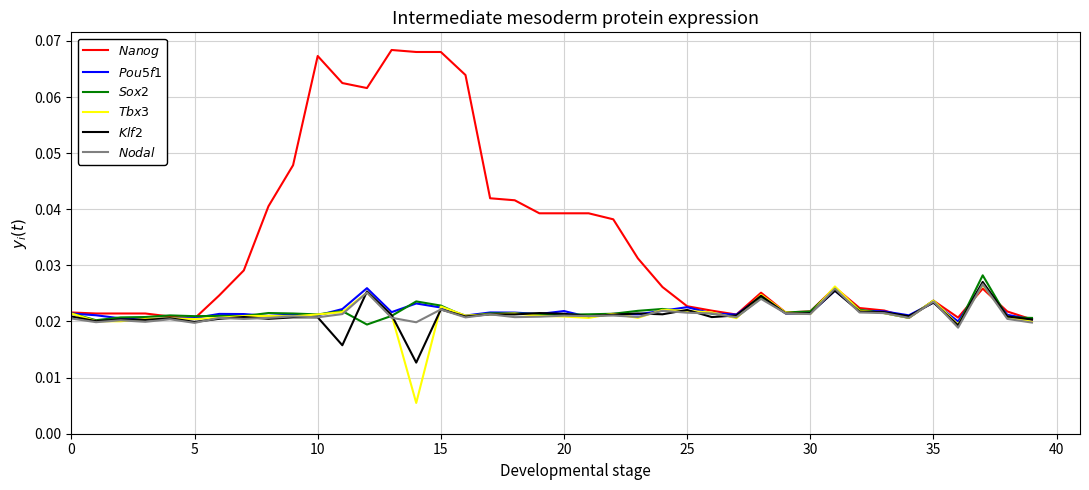

The value of Nanog at 28 is 0.0. True or false?

True